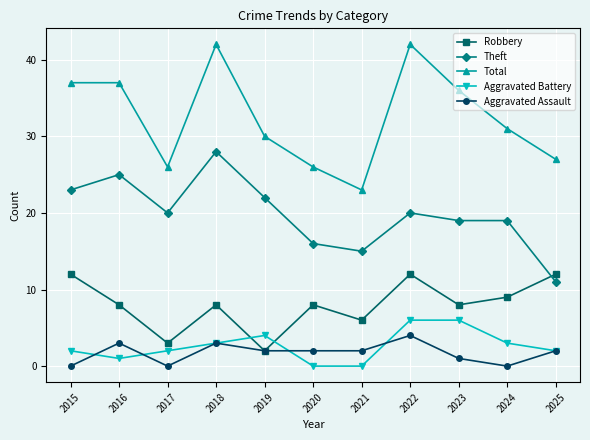

Which series has the widest spread of values?

Total